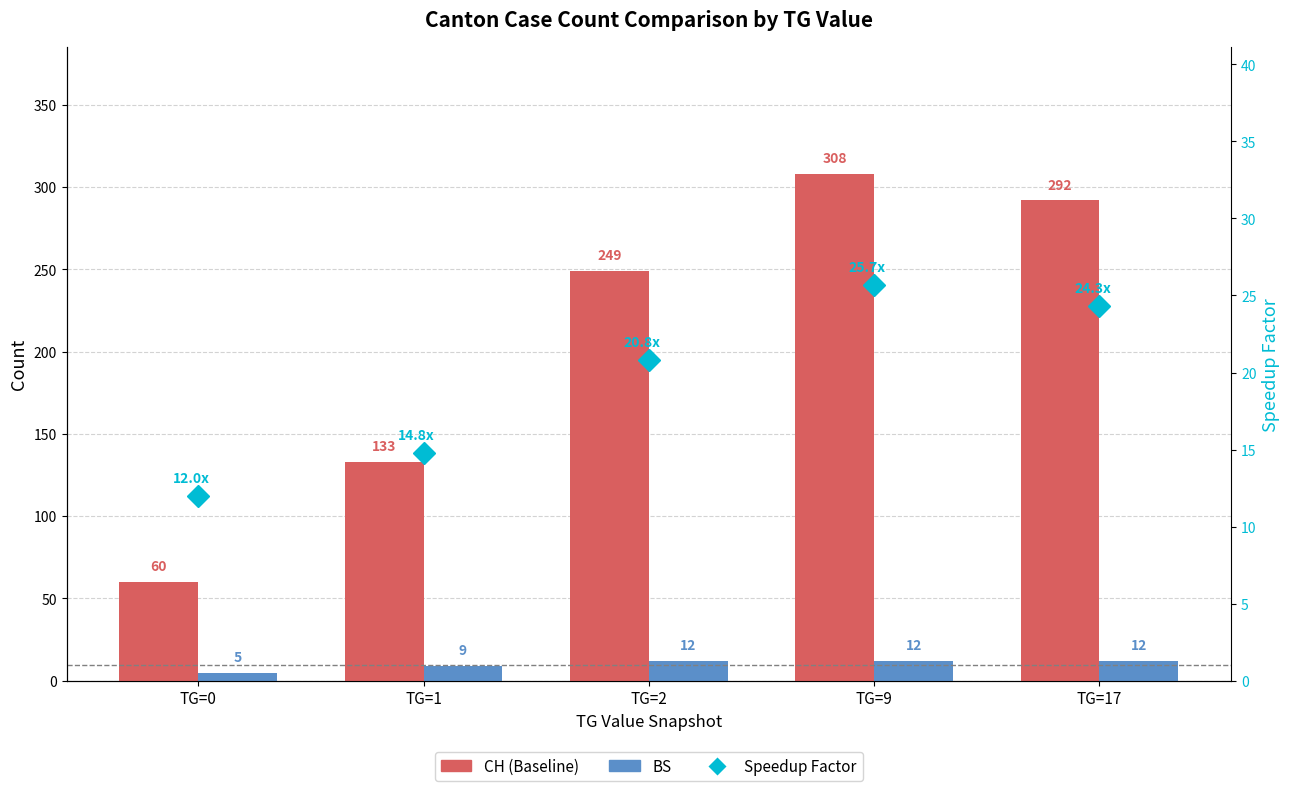

The value of CH (Baseline) at TG=0 is 60.0. True or false?

True